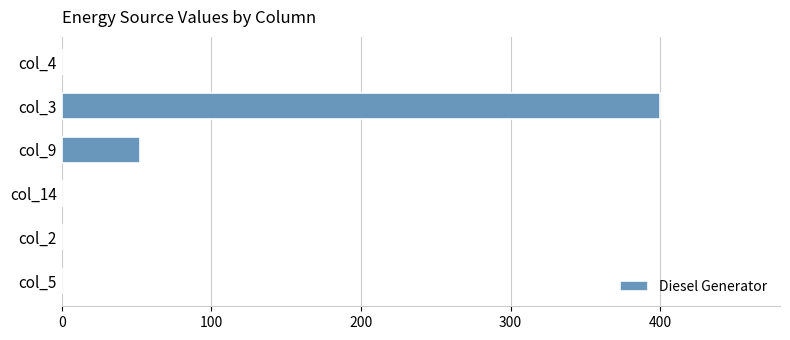

What is the sum of all values?

452